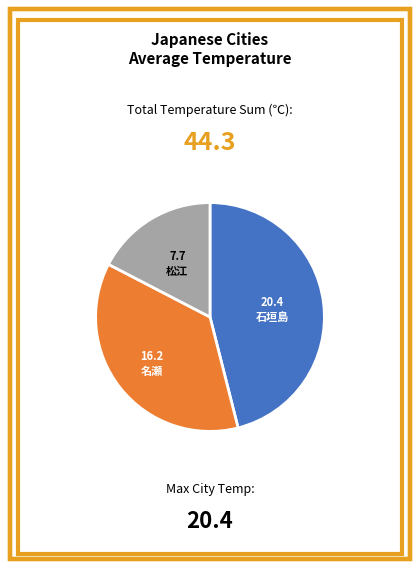

Rank the categories by value from lowest to highest.

松江, 名瀬, 石垣島